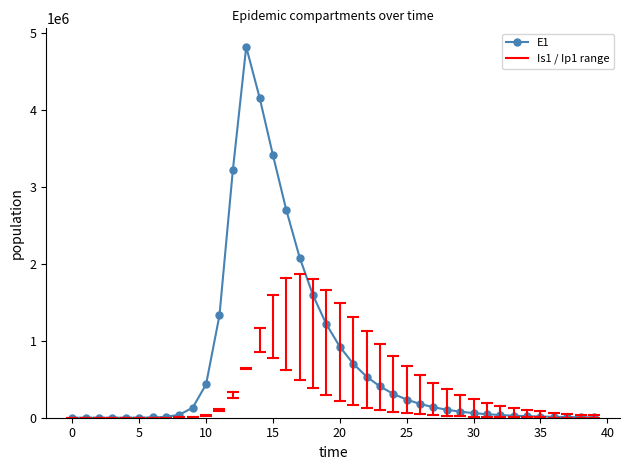

What is the value of the 12th point from the left?

1328717.9